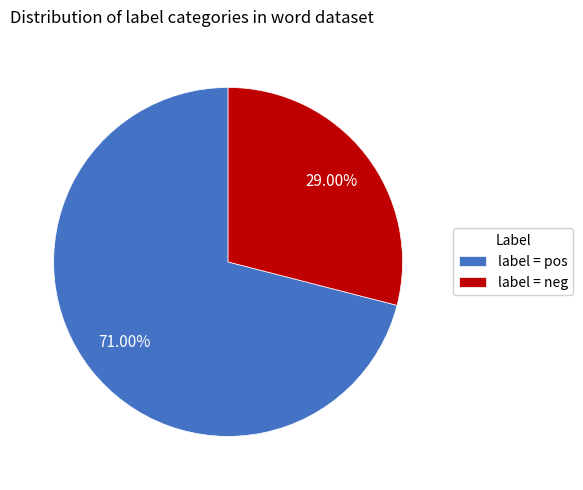

What is the smallest slice in the pie chart?

label = neg